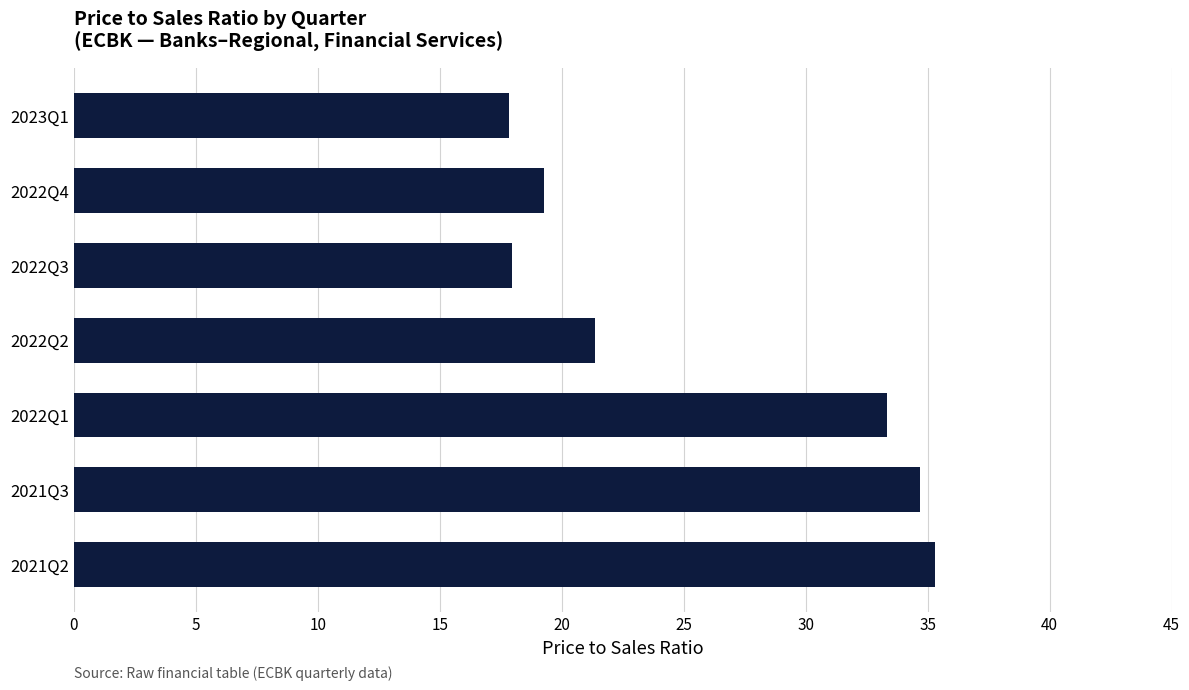

How many categories are shown in the chart?

7